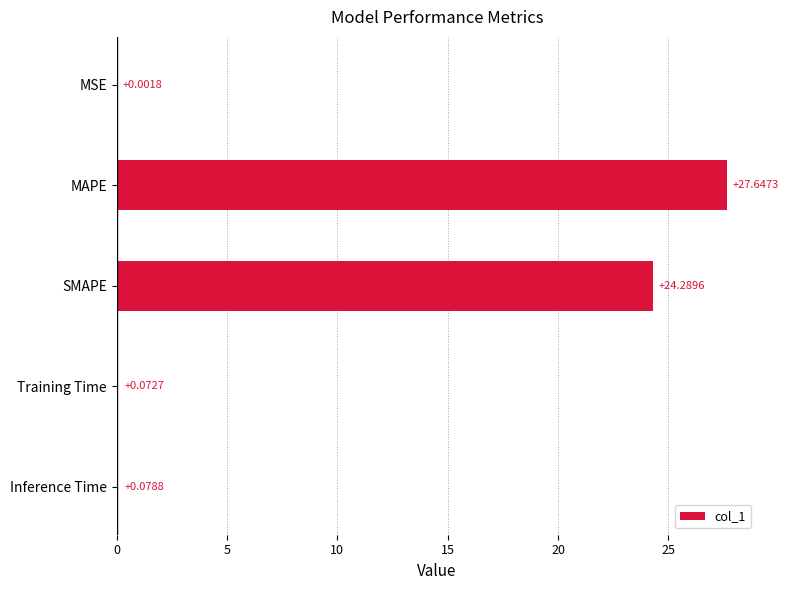

How many distinct data groups are displayed?

1